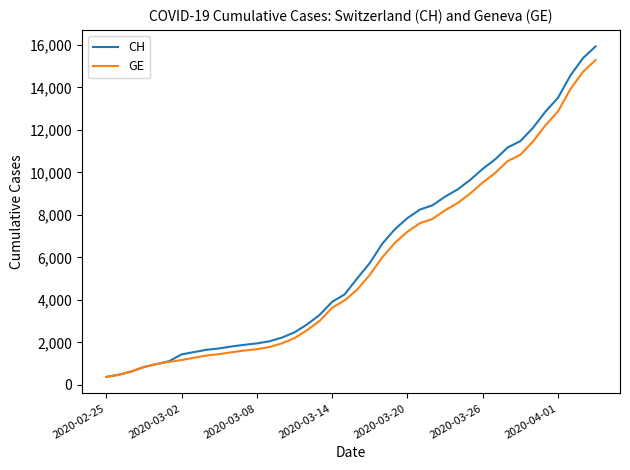

What are all the series names shown in the legend?

CH, GE